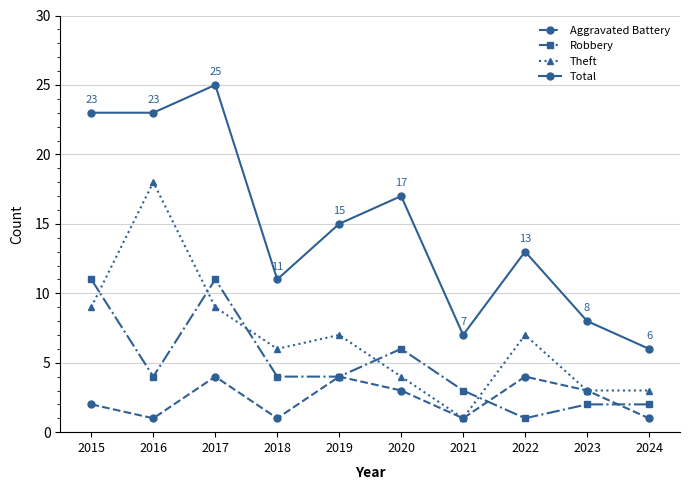

What are all the series names shown in the legend?

Aggravated Battery, Robbery, Theft, Total